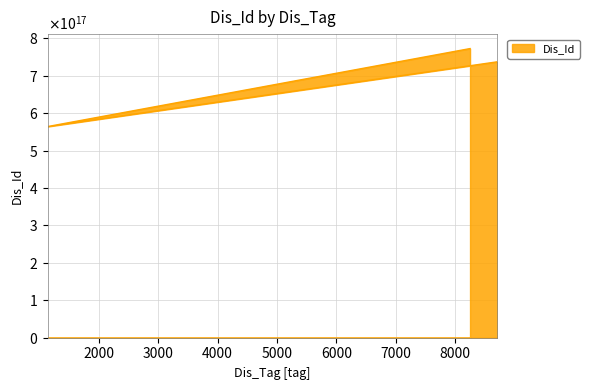

Rank the categories by value from lowest to highest.

1135, 8710, 8249